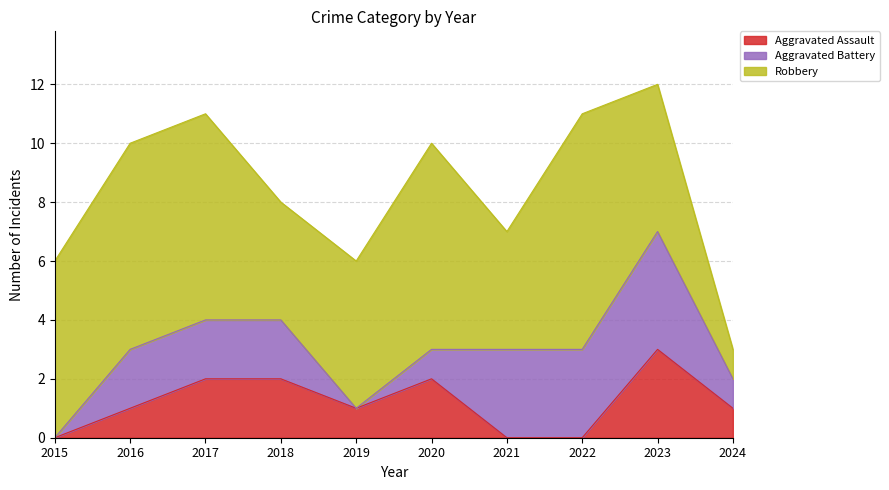

Count the Aggravated Assault values in the range 0 to 2.

9